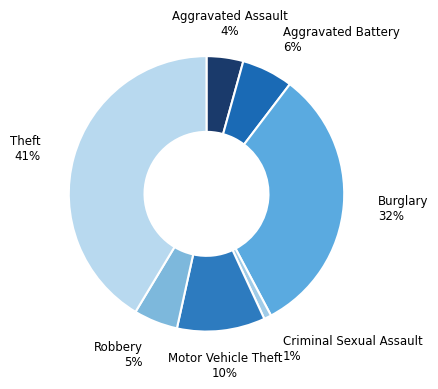

Which slice is the largest?

Theft